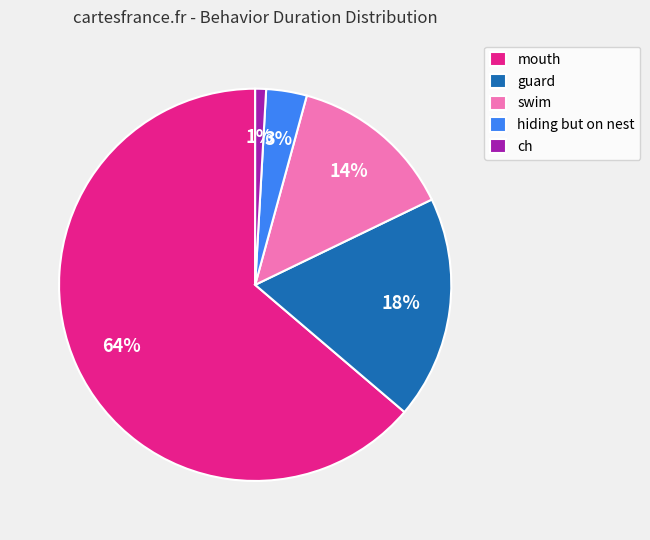

Does any single category account for the majority?

Yes